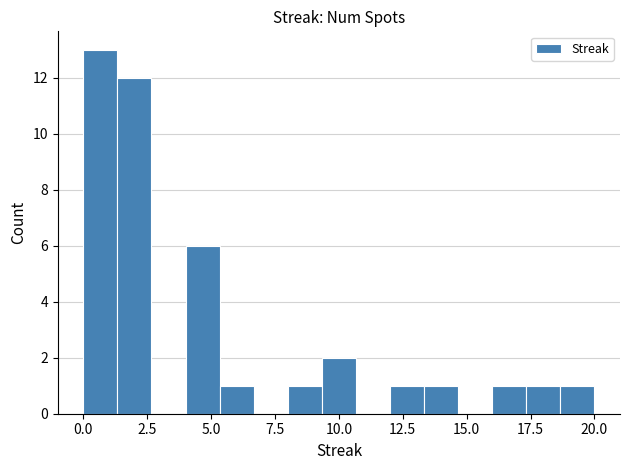

Read against the x-axis, roughly where is the centre of the tallest bar?

0.5